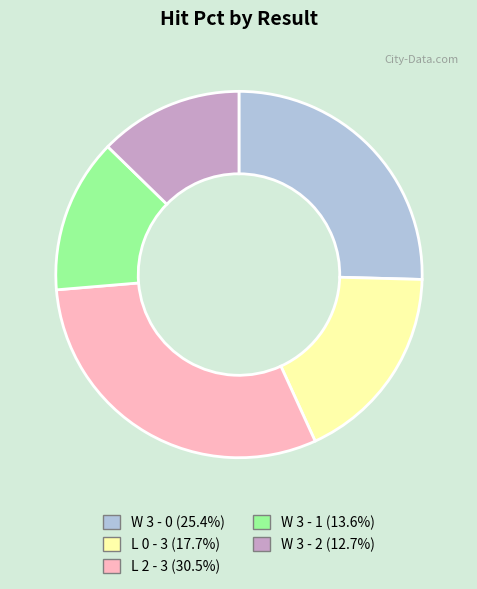

Is it true that L 2 - 3 is 22% of the pie?

False